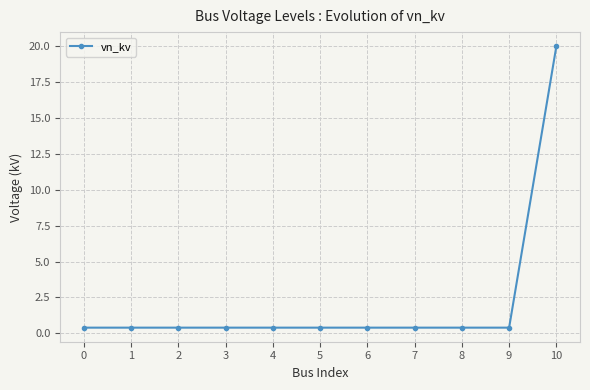

Reading left to right, what are all the values shown in this chart?

0.4	0.4	0.4	0.4	0.4	0.4	0.4	0.4	0.4	0.4	20.0